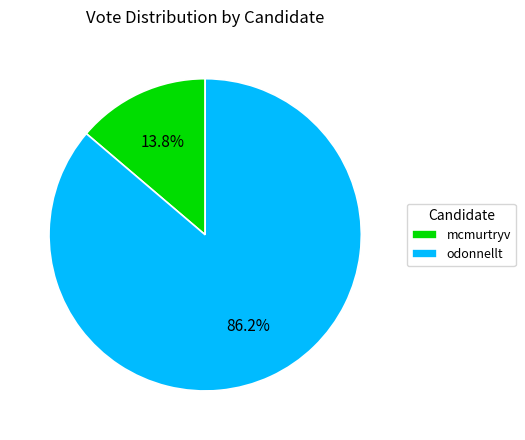

To the nearest percent, what is the difference between the odonnellt and mcmurtryv slice percentages?

72%